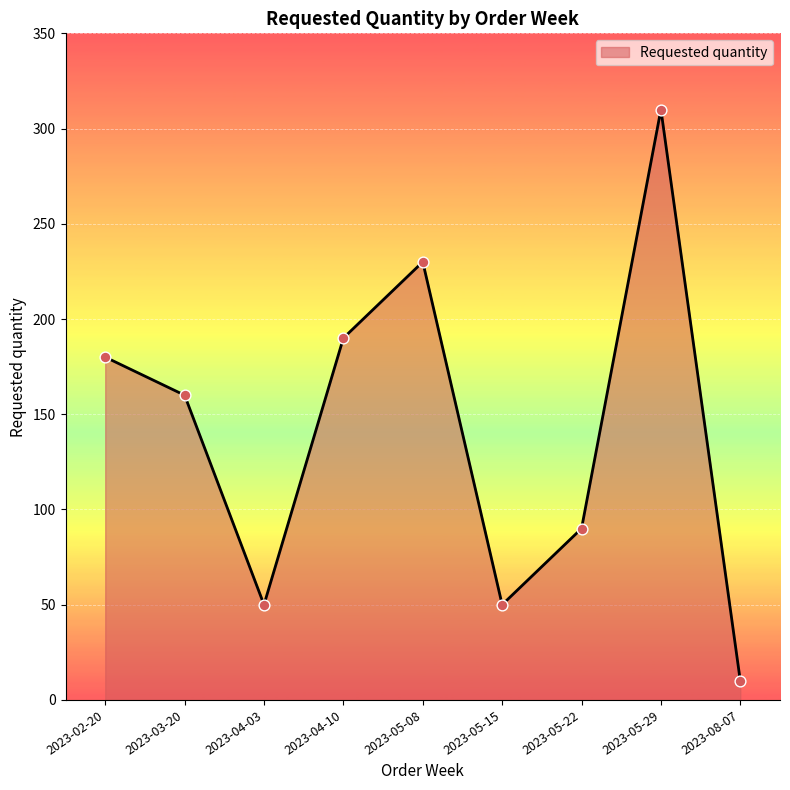

What is the change in value from 2023-04-10 to 2023-05-22?

-100